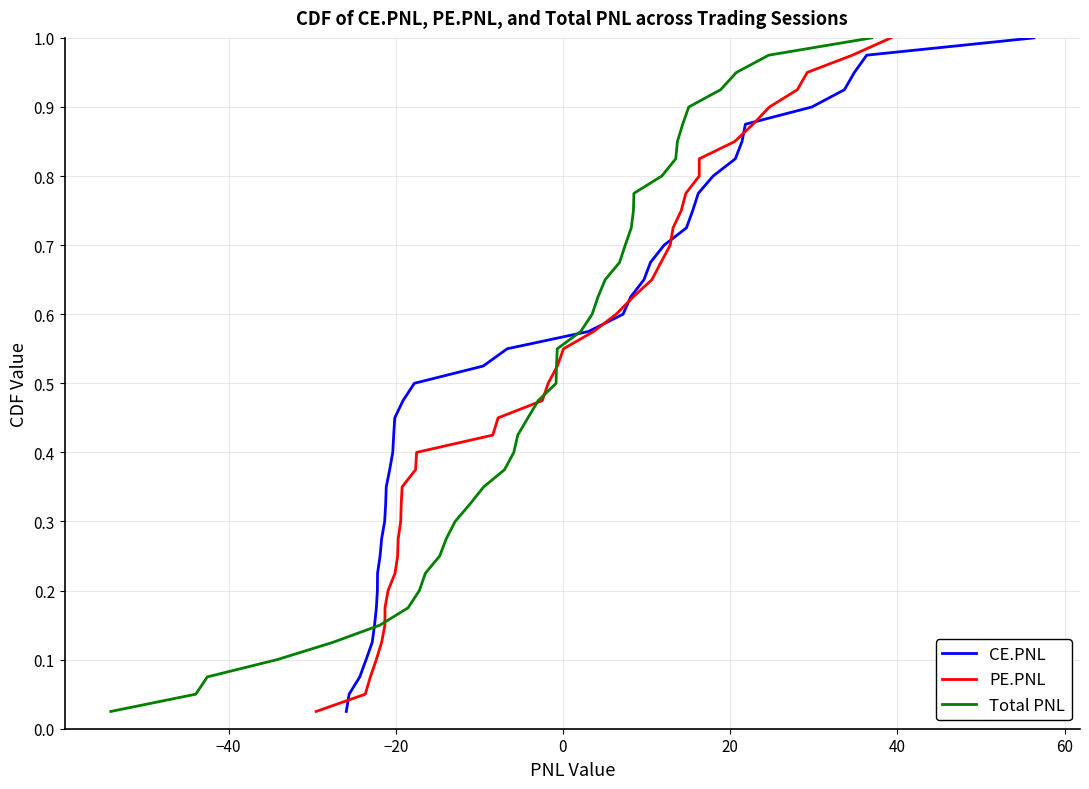

Reading left to right, what are all the values shown in this chart?

CE.PNL: 0.0	0.1	0.1	0.1	0.1	0.1	0.2	0.2	0.2	0.2	0.3	0.3	0.3	0.3	0.4	0.4	0.4	0.5	0.5	0.5	0.5	0.6	0.6	0.6	0.6	0.7	0.7	0.7	0.7	0.8	0.8	0.8	0.8	0.8	0.9	0.9	0.9	0.9	1.0	1.0
PE.PNL: 0.0	0.1	0.1	0.1	0.1	0.1	0.2	0.2	0.2	0.2	0.3	0.3	0.3	0.3	0.4	0.4	0.4	0.5	0.5	0.5	0.5	0.6	0.6	0.6	0.6	0.7	0.7	0.7	0.7	0.8	0.8	0.8	0.8	0.8	0.9	0.9	0.9	0.9	1.0	1.0
Total PNL: 0.0	0.1	0.1	0.1	0.1	0.1	0.2	0.2	0.2	0.2	0.3	0.3	0.3	0.3	0.4	0.4	0.4	0.5	0.5	0.5	0.5	0.6	0.6	0.6	0.6	0.7	0.7	0.7	0.7	0.8	0.8	0.8	0.8	0.8	0.9	0.9	0.9	0.9	1.0	1.0